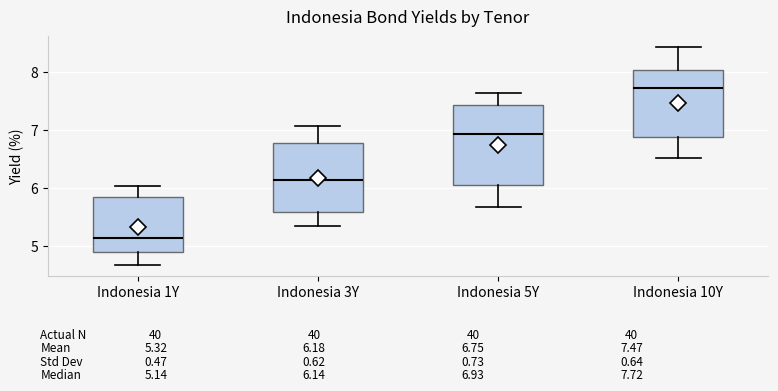

Which box's median line is the lowest?

Indonesia 1Y